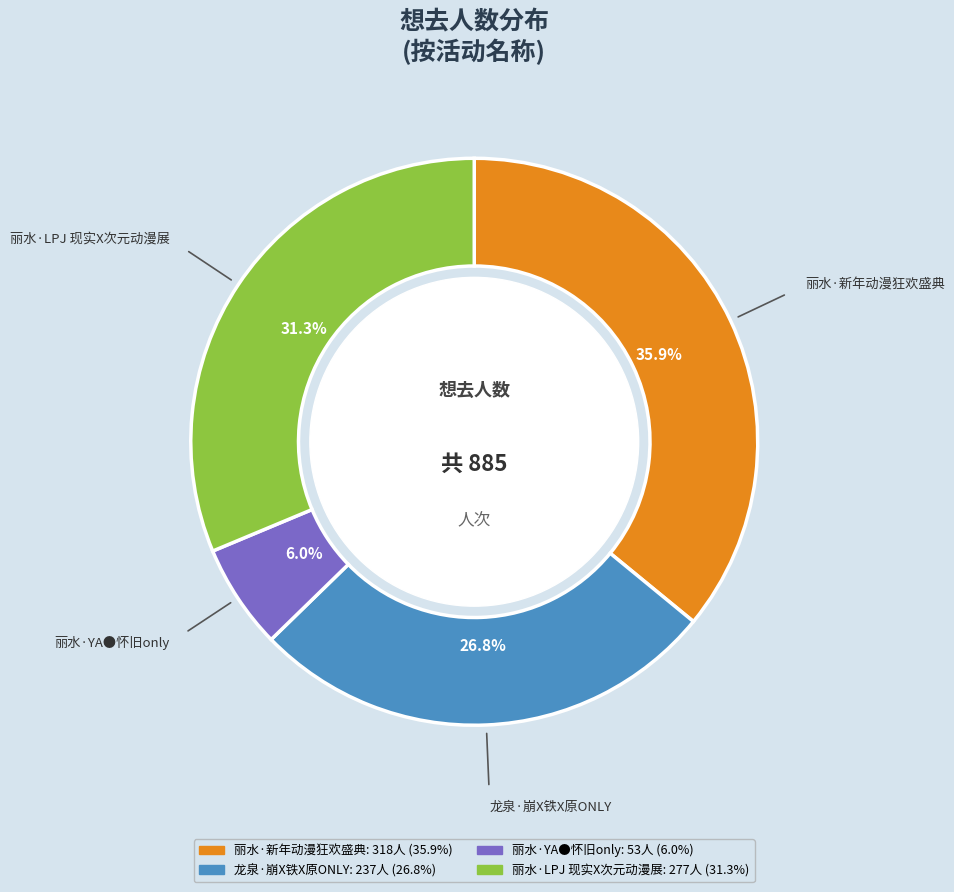

Which category has the biggest portion of the pie?

丽水·新年动漫狂欢盛典